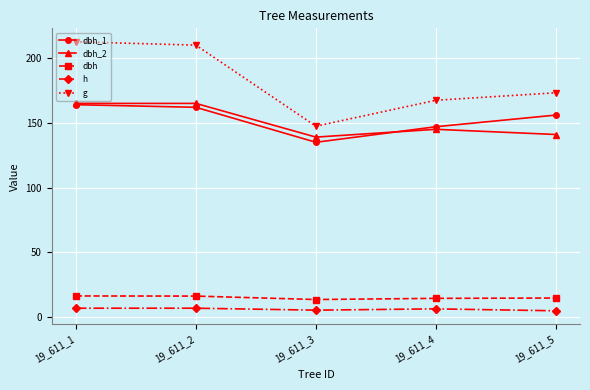

Where is the first local minimum for dbh_2?

19_611_3